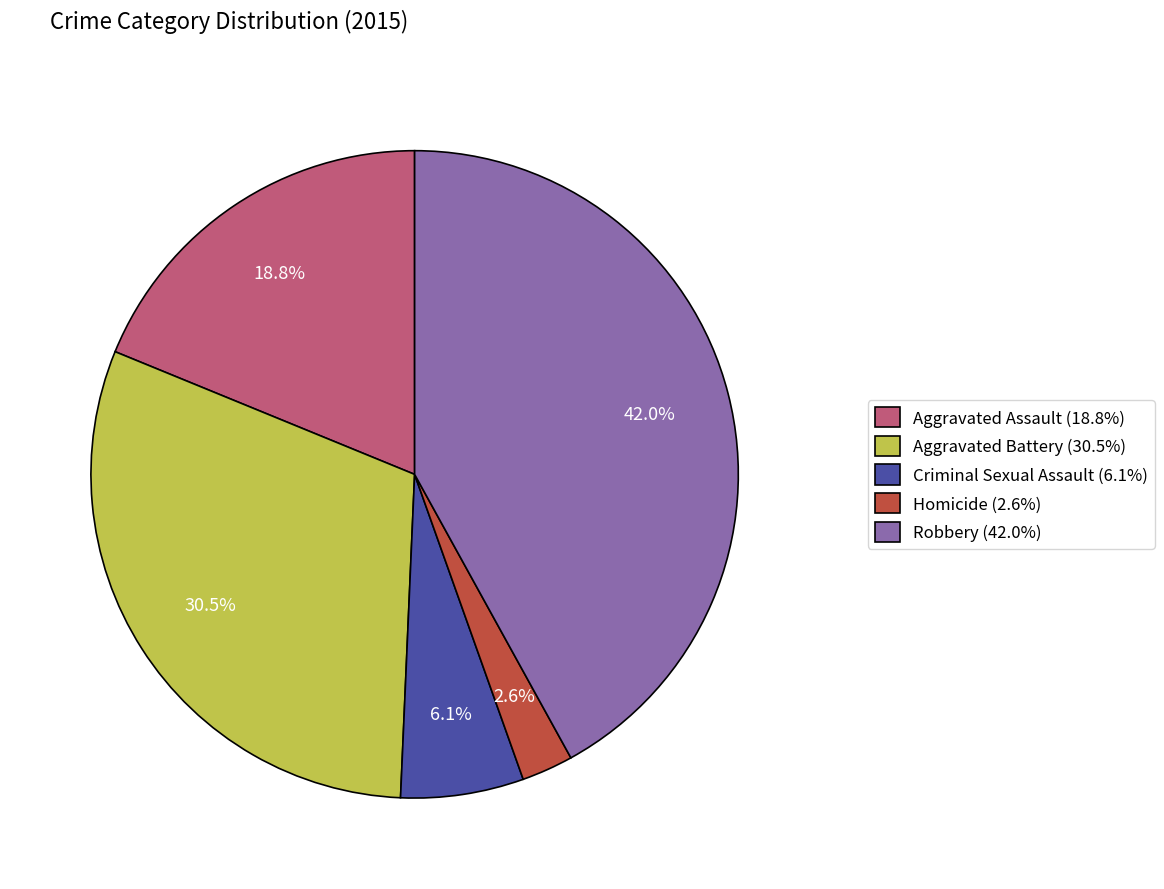

Is it true that Robbery is 42% of the pie?

True